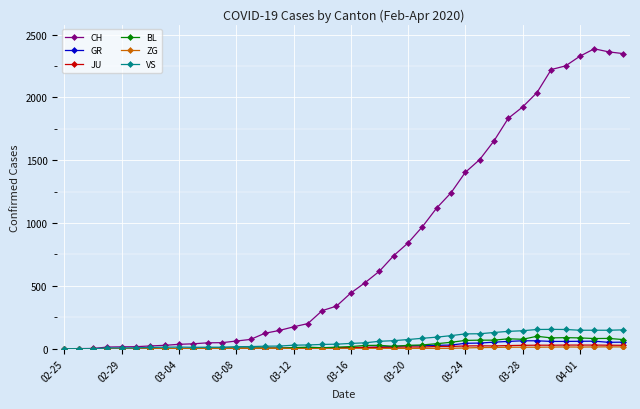

True or false: BL has more than 0 points higher than both neighbors.

True